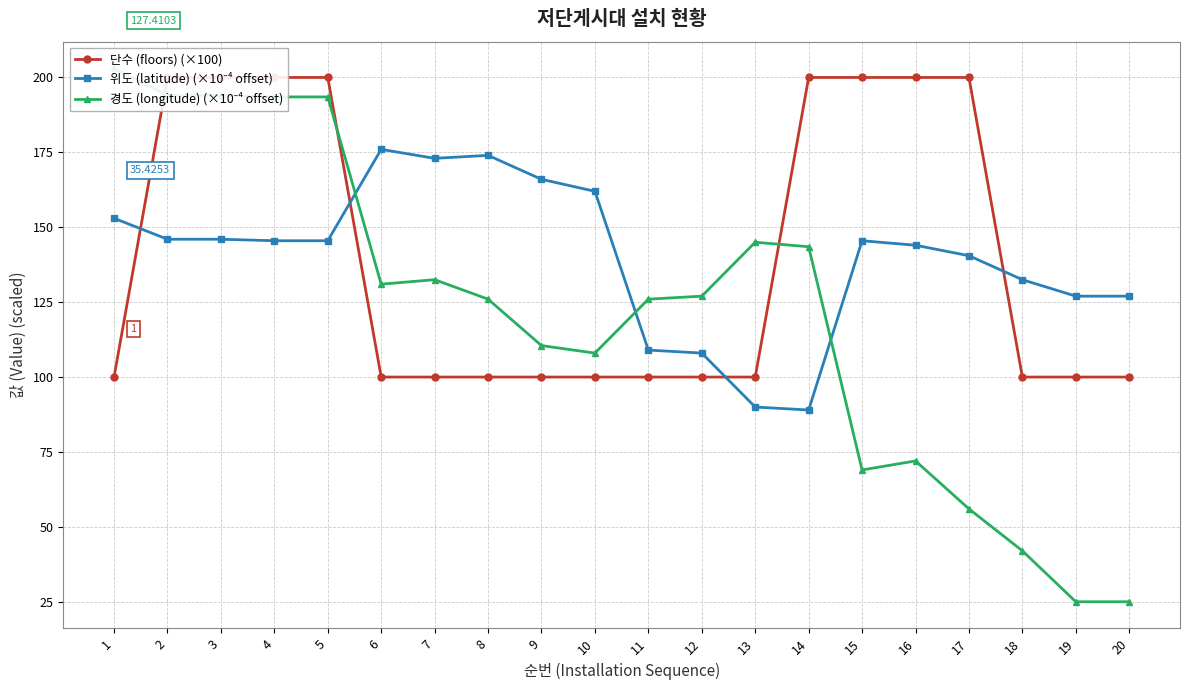

Is the value of 단수 (floors) (×100) at 13 greater than the value of 경도 (longitude) (×10⁻⁴ offset) at 1?

No